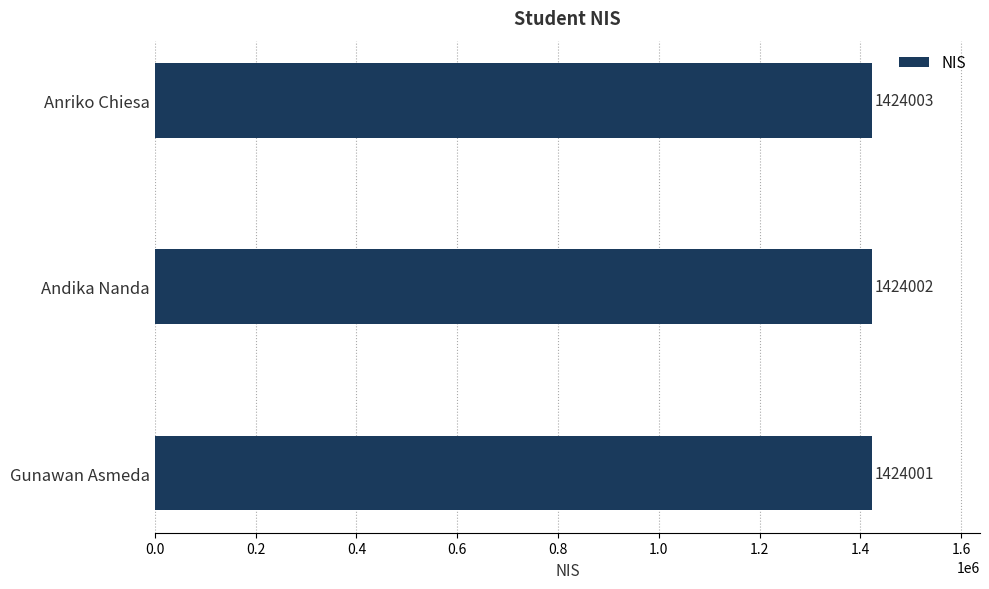

Where is the data nearest to the value 1424002?

Andika Nanda